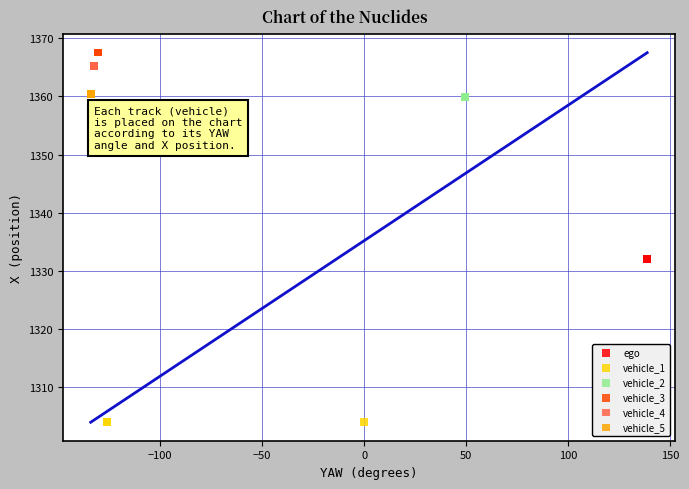

Which series contains the lowest Y value?

vehicle_1